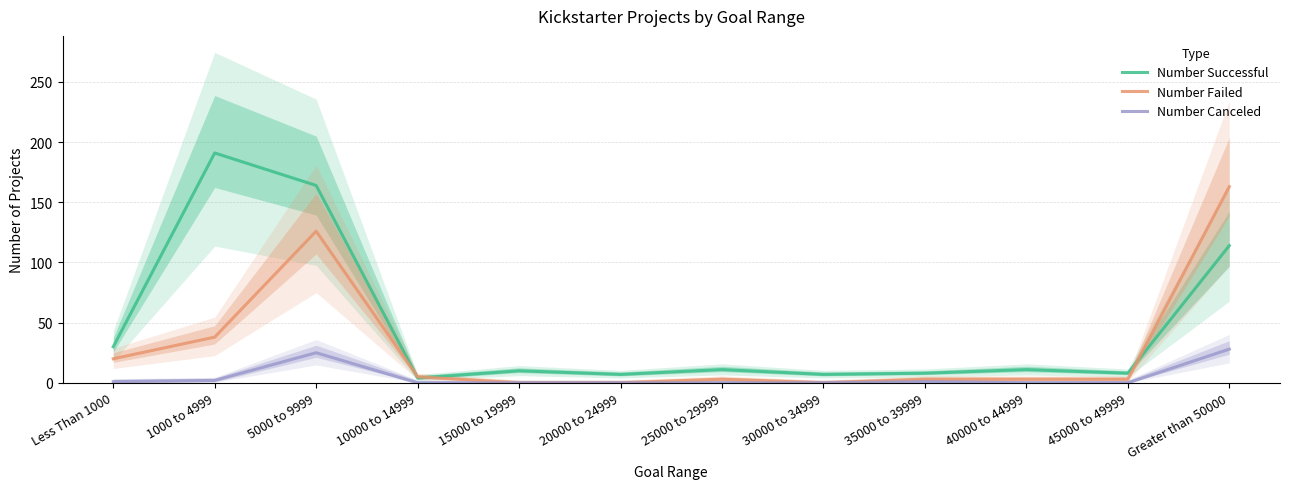

Is it true that Number Canceled equals 25 at 5000 to 9999?

True